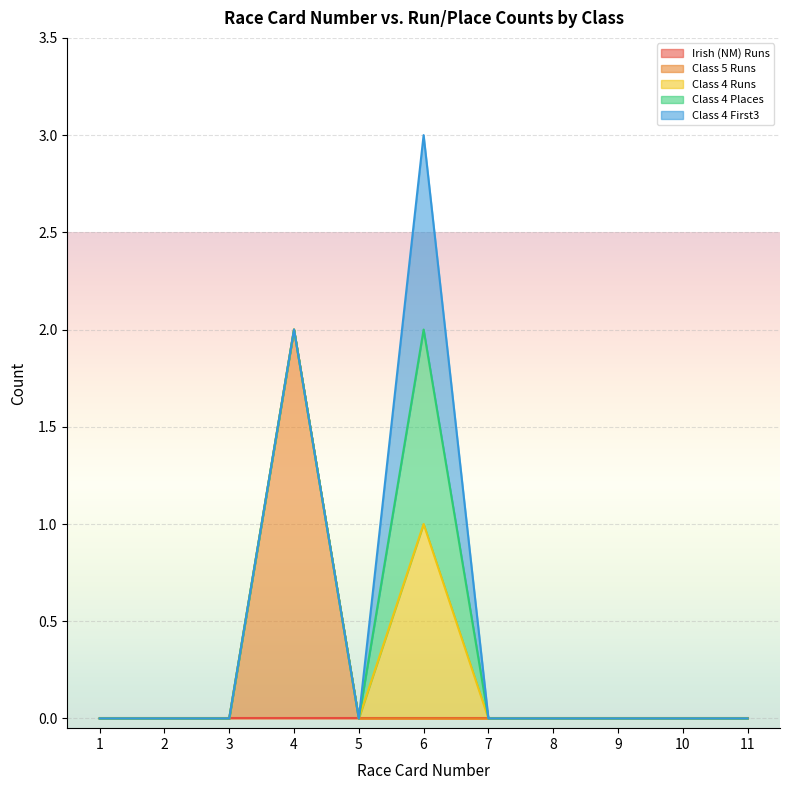

Reading right to left, list all the values displayed in this chart.

Irish (NM) Runs: 0	0	0	0	0	0	0	0	0	0	0
Class 5 Runs: 0	0	0	0	0	0	0	2	0	0	0
Class 4 Runs: 0	0	0	0	0	1	0	0	0	0	0
Class 4 Places: 0	0	0	0	0	1	0	0	0	0	0
Class 4 First3: 0	0	0	0	0	1	0	0	0	0	0